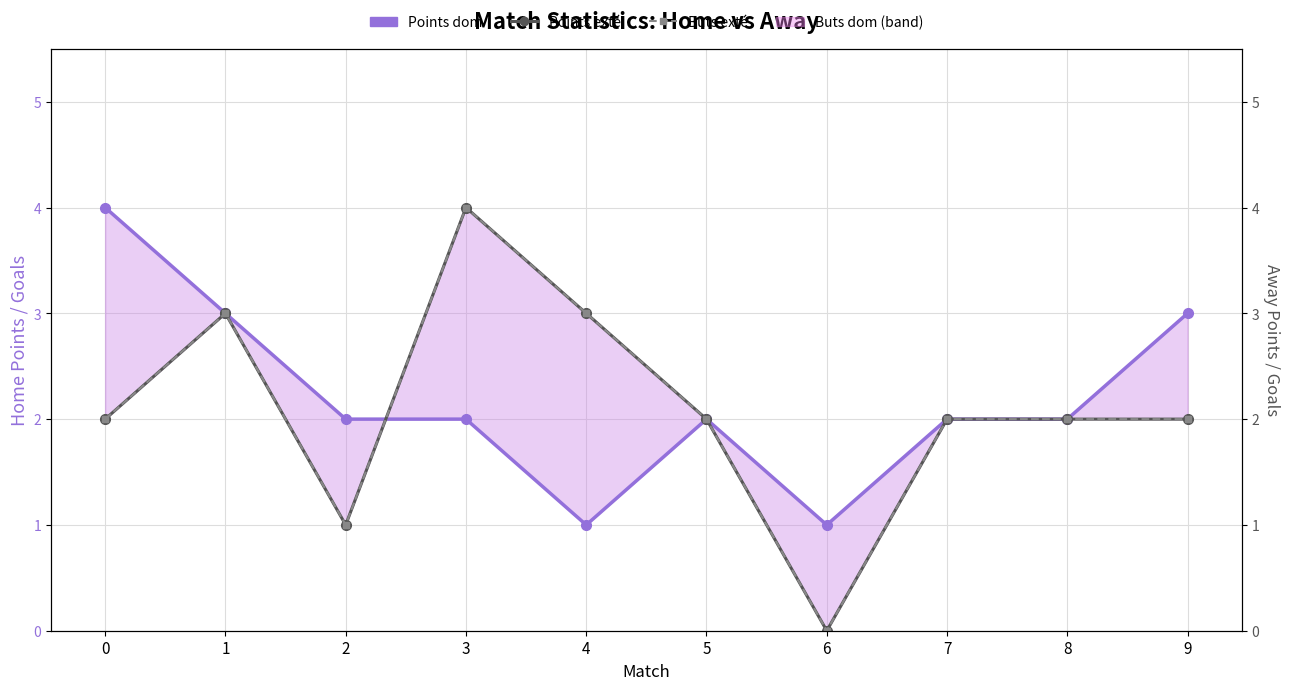

List the series in order of their peak value, highest first.

Points dom, Points exté, Buts exté